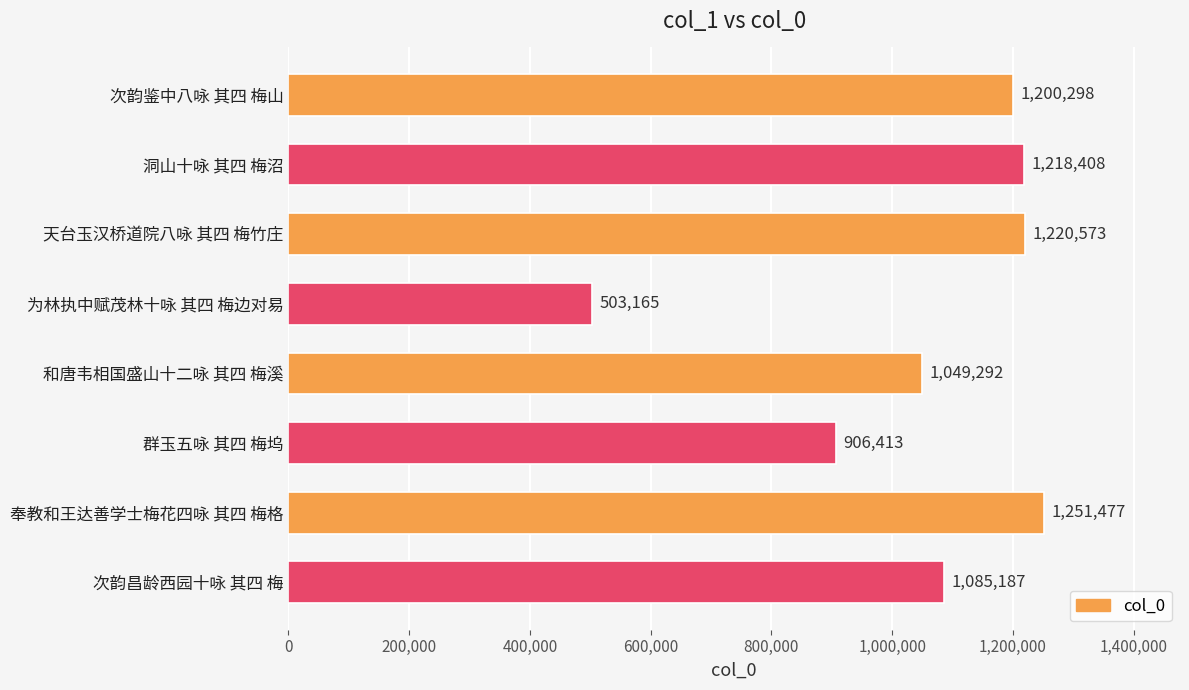

What is the change in value from 天台玉汉桥道院八咏 其四 梅竹庄 to 奉教和王达善学士梅花四咏 其四 梅格?

+30904